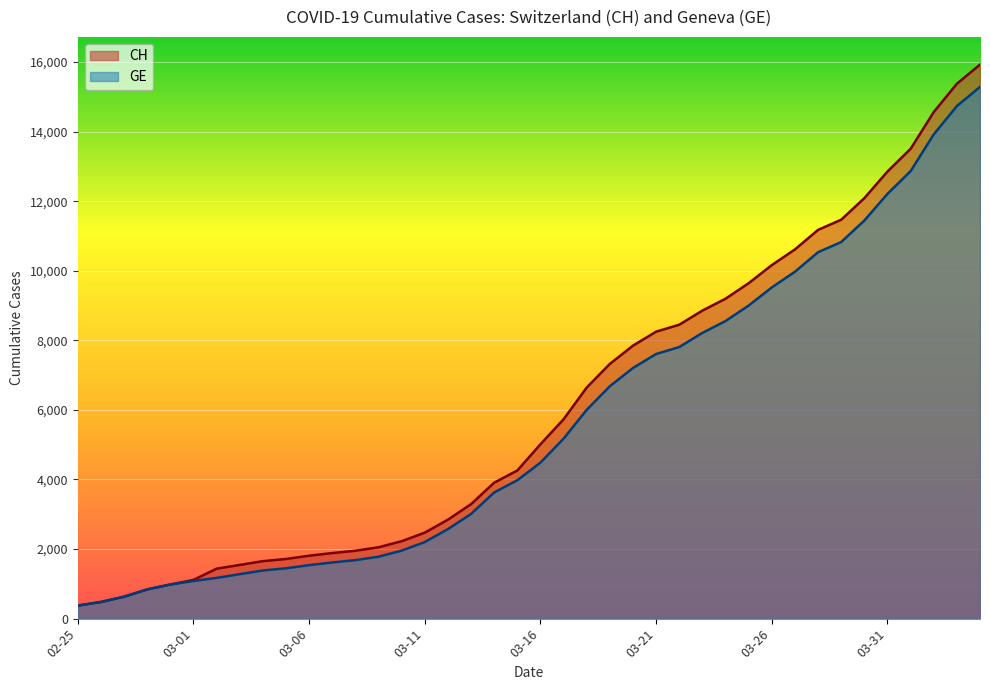

Is it true that GE equals 14733 at 2020-04-03?

True